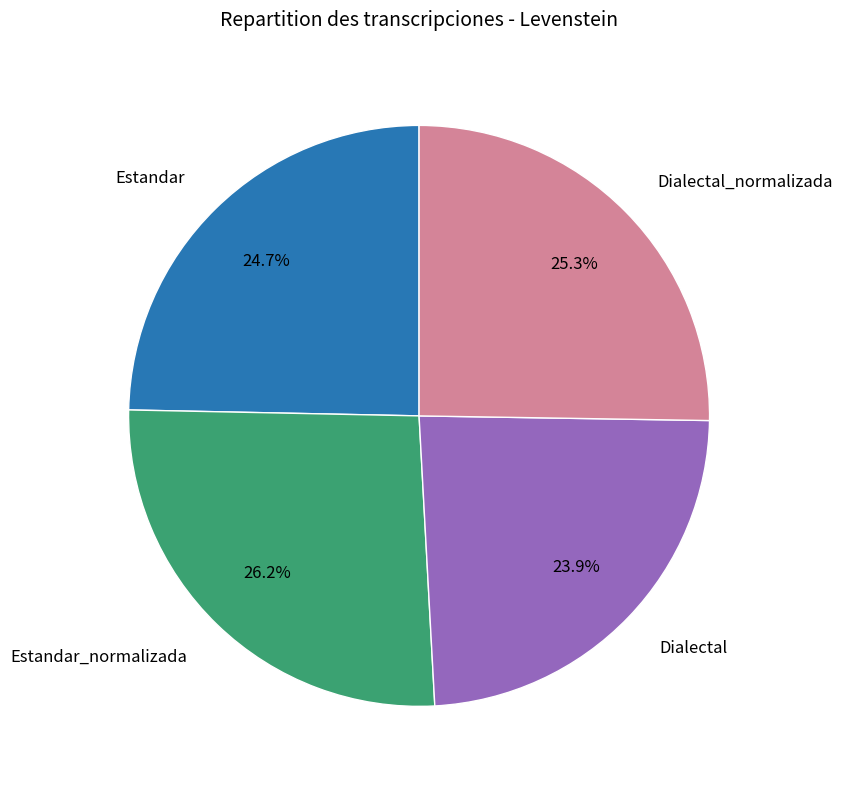

Does any single category account for the majority?

No